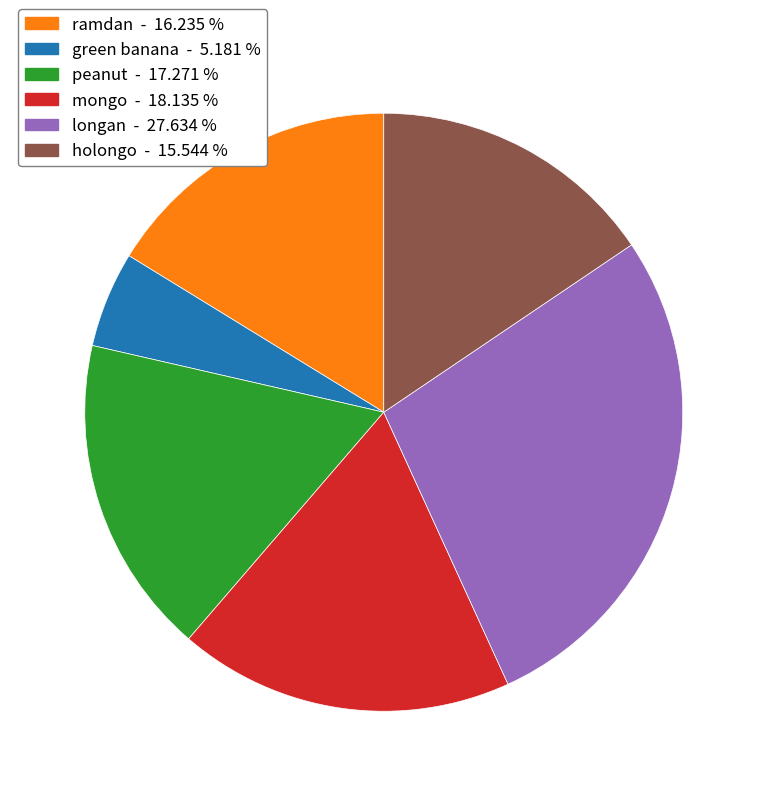

Is it true that longan is 28% of the pie?

True